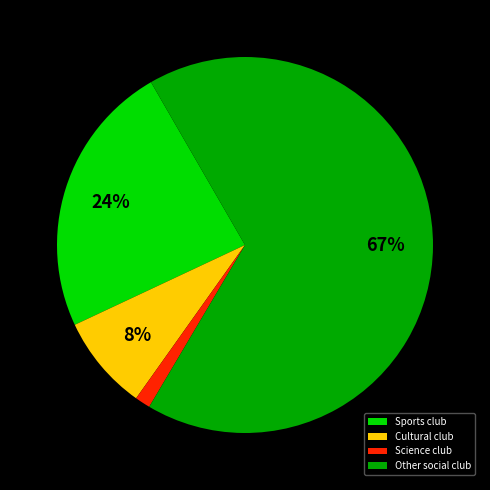

True or false: Cultural club accounts for 8% of the total.

True